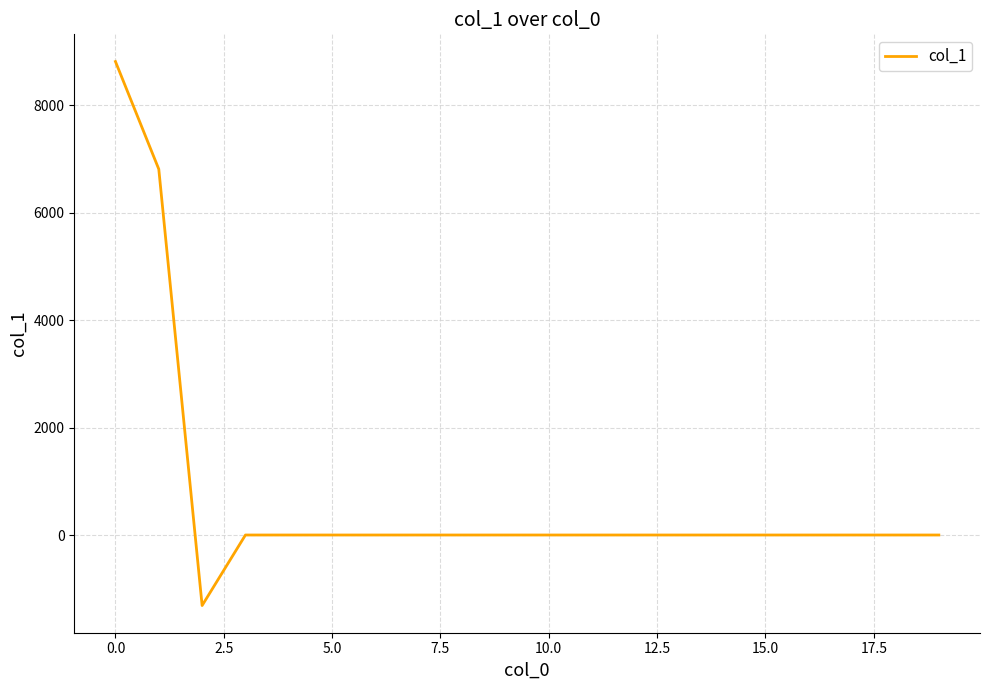

What is the smallest value displayed?

-1312.3